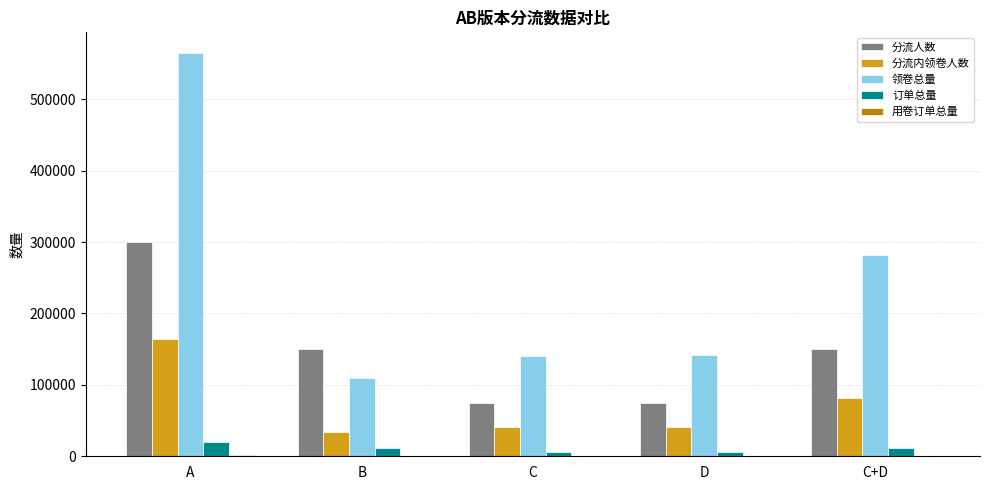

Count the number of data series in this chart.

5